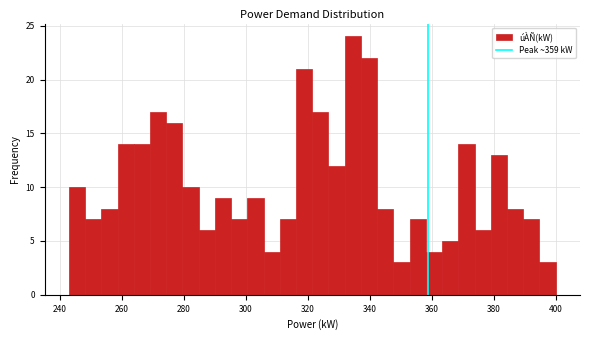

Read against the x-axis, roughly where is the centre of the tallest bar?

334